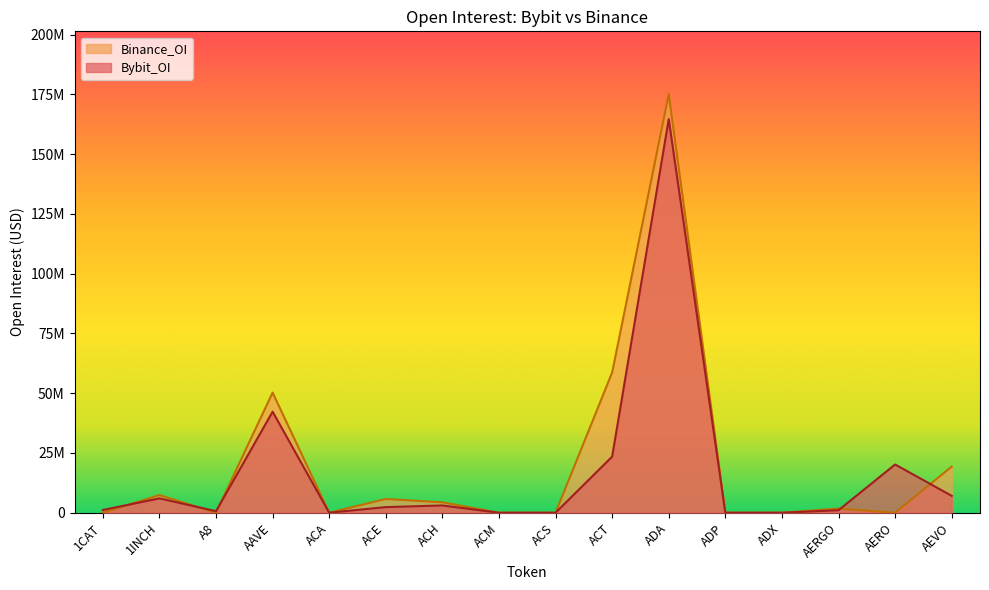

What is the difference between the highest and lowest values at A8?

646765